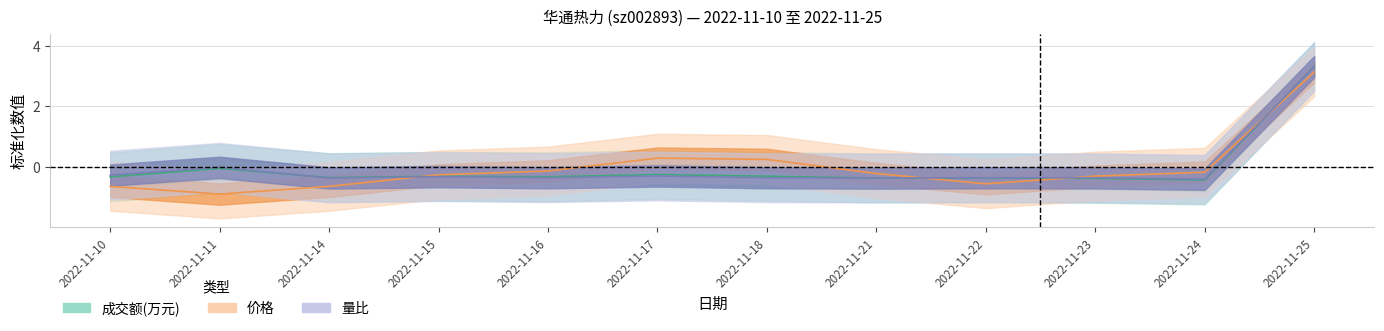

Is the value of 量比 at 2022-11-16 greater than the value of 成交额(万元) at 2022-11-21?

Yes